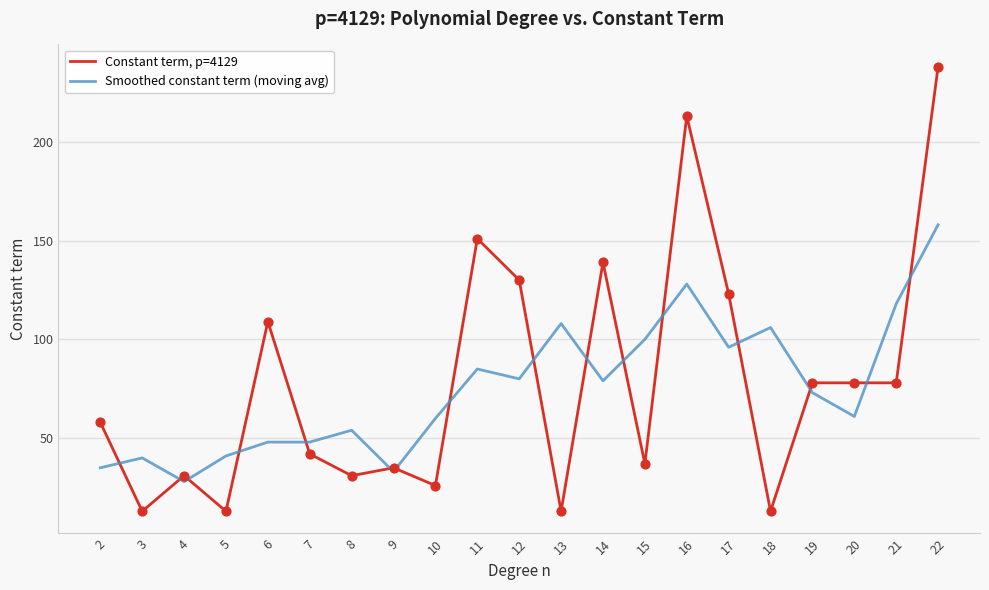

What is the total value across all series at 5?

54